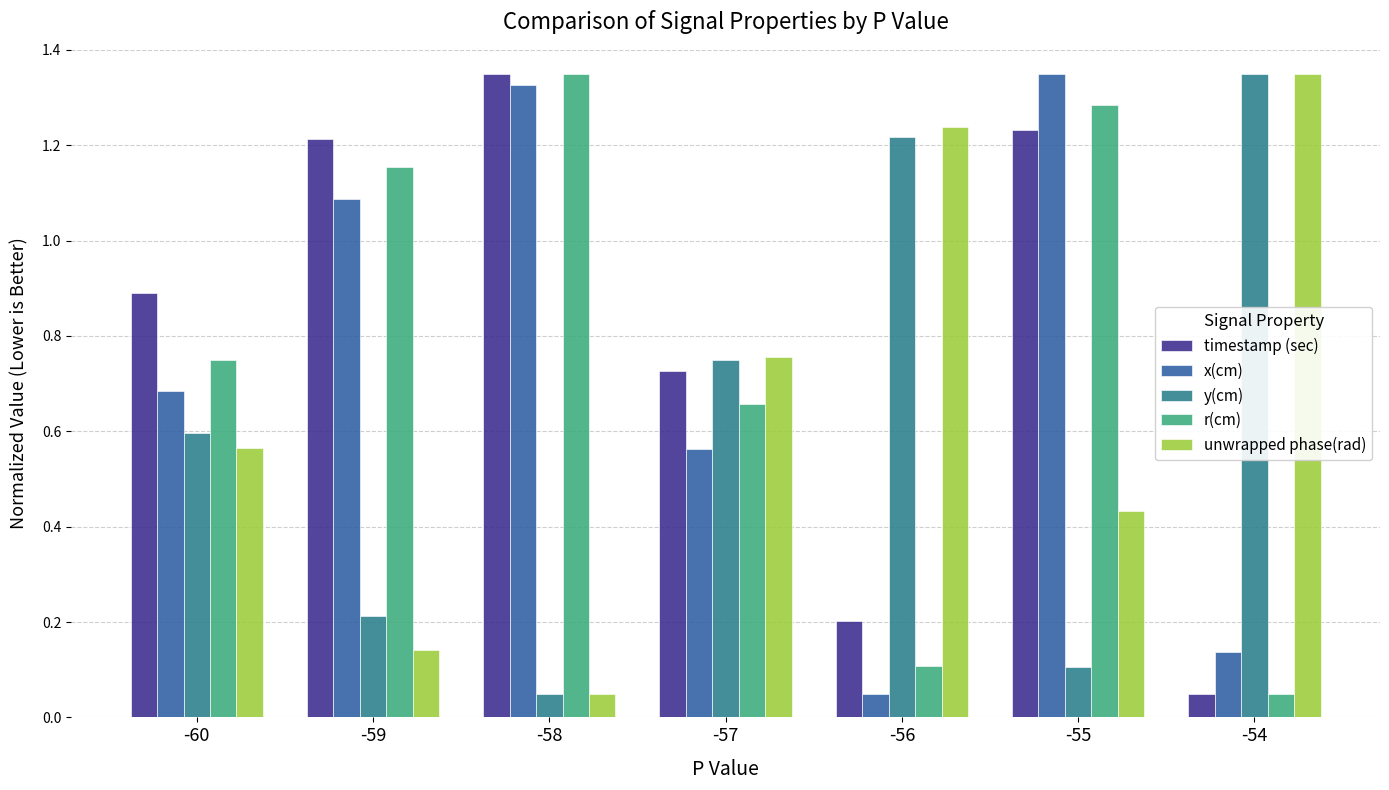

How many bars are there in total?

35